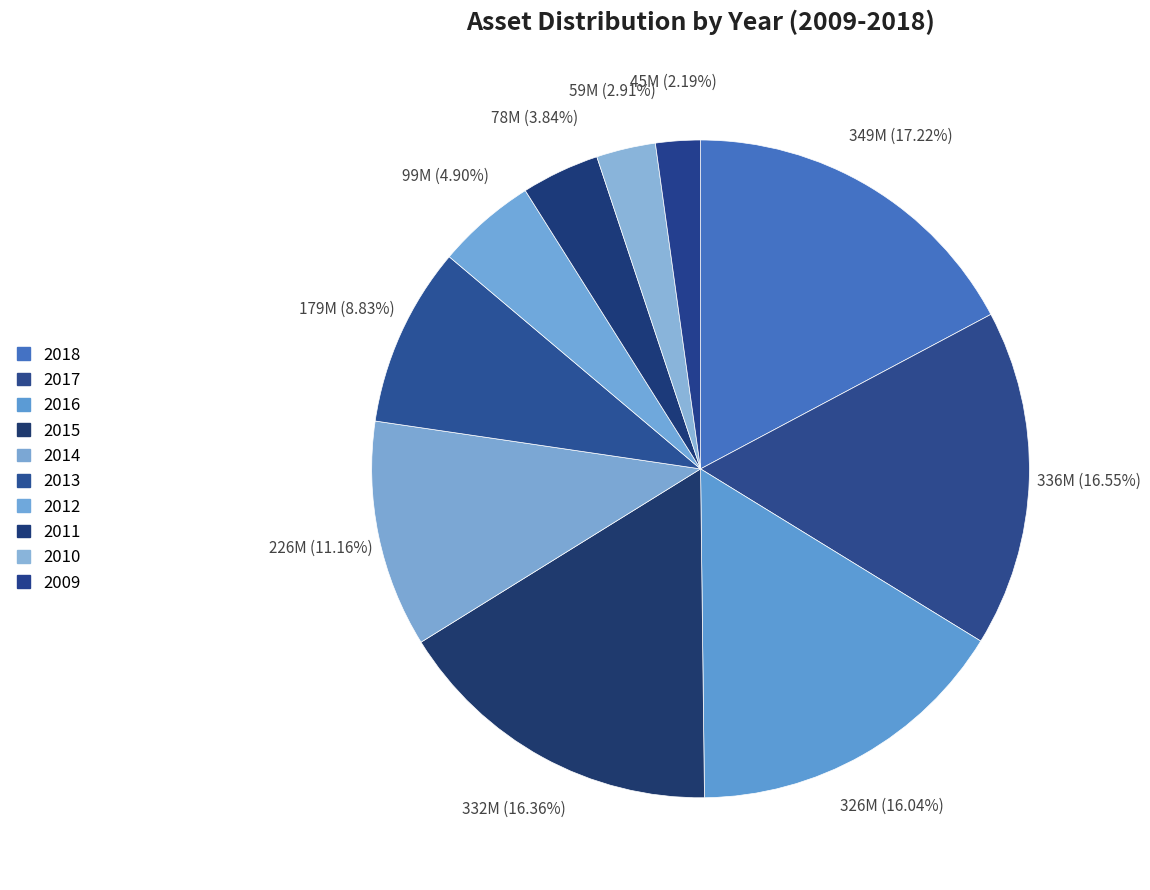

Approximately how many times larger is the value at 2009 compared to 2013?

0.2